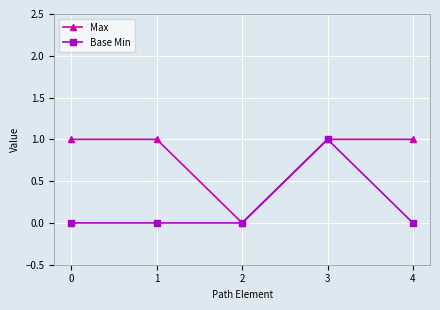

What is the value of the Max point at the 2nd from the left?

1